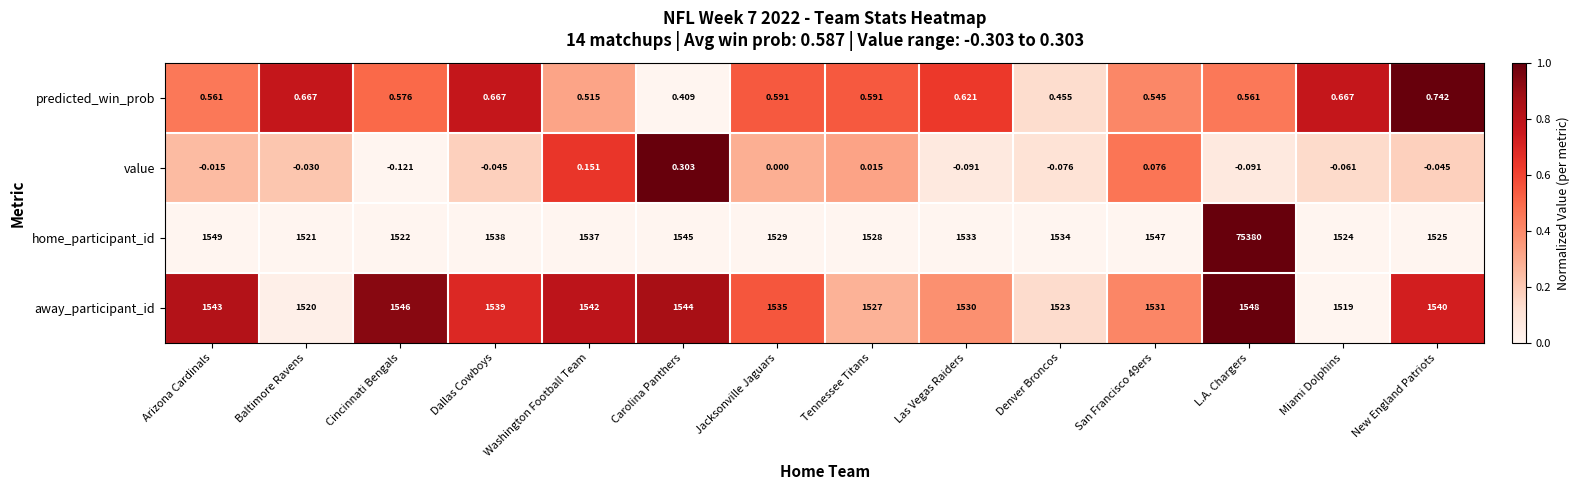

At which category is the sum across all series the highest?

L.A. Chargers